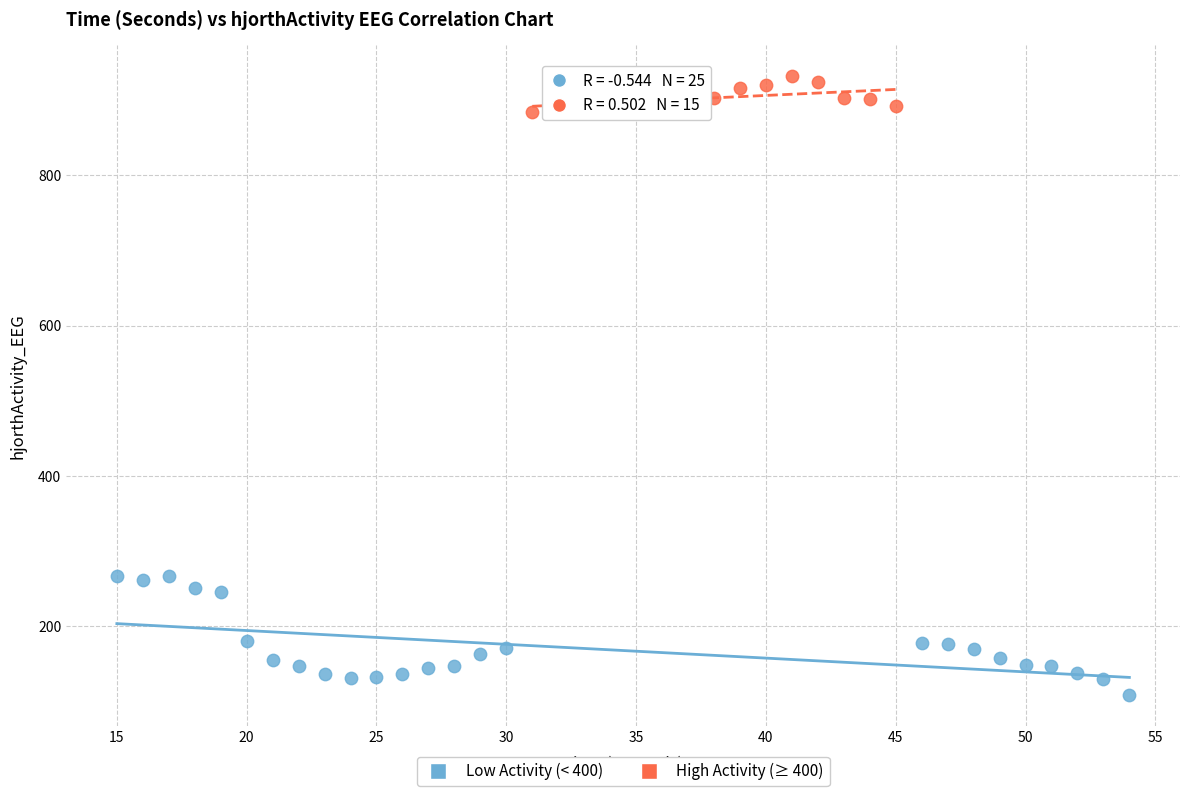

What are all the series names shown in the legend?

Low Activity (< 400), High Activity (≥ 400)